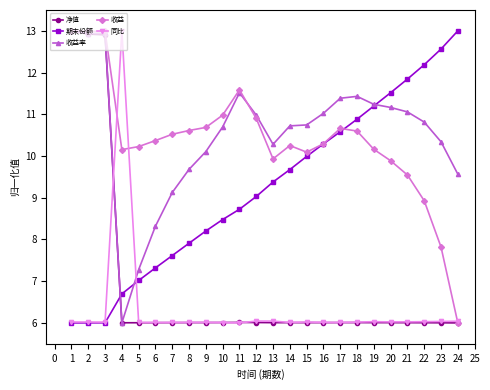

What is the value of the 收益率 point at the 2nd from the left?

12.9